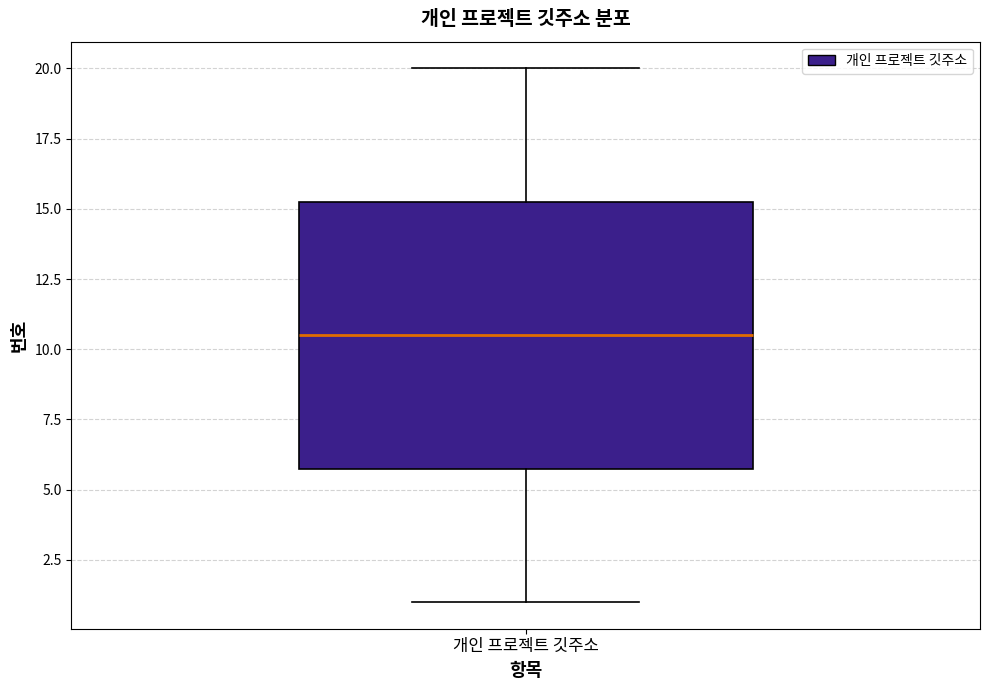

Read this box plot against the y-axis: the position of the median line, the range covered by the box, and the ends of both whiskers. The values are not printed on the chart, so give them approximately, as read against the axis.

median 10.5, box 6.0 to 15.5, whiskers 1.0 to 20.0